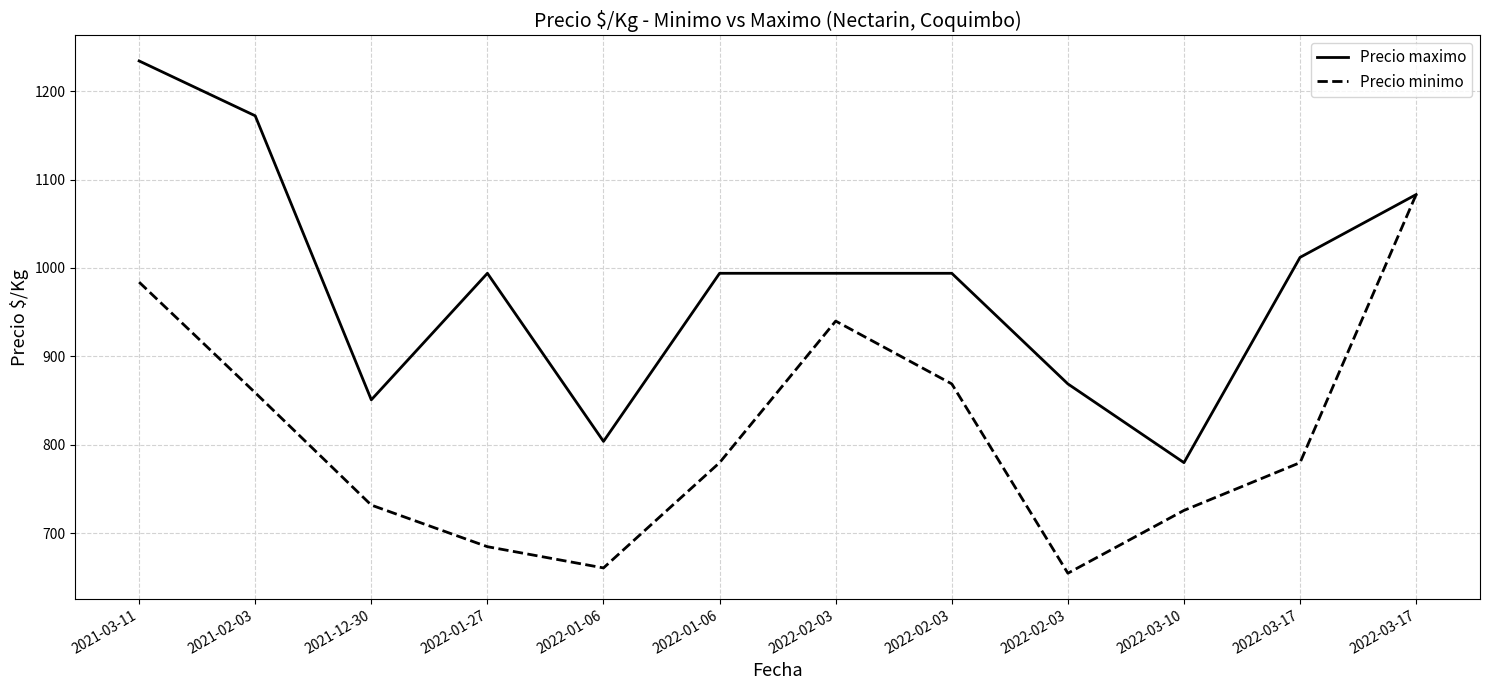

At 2022-02-03, list the series in order from smallest to largest.

Precio minimo, Precio maximo